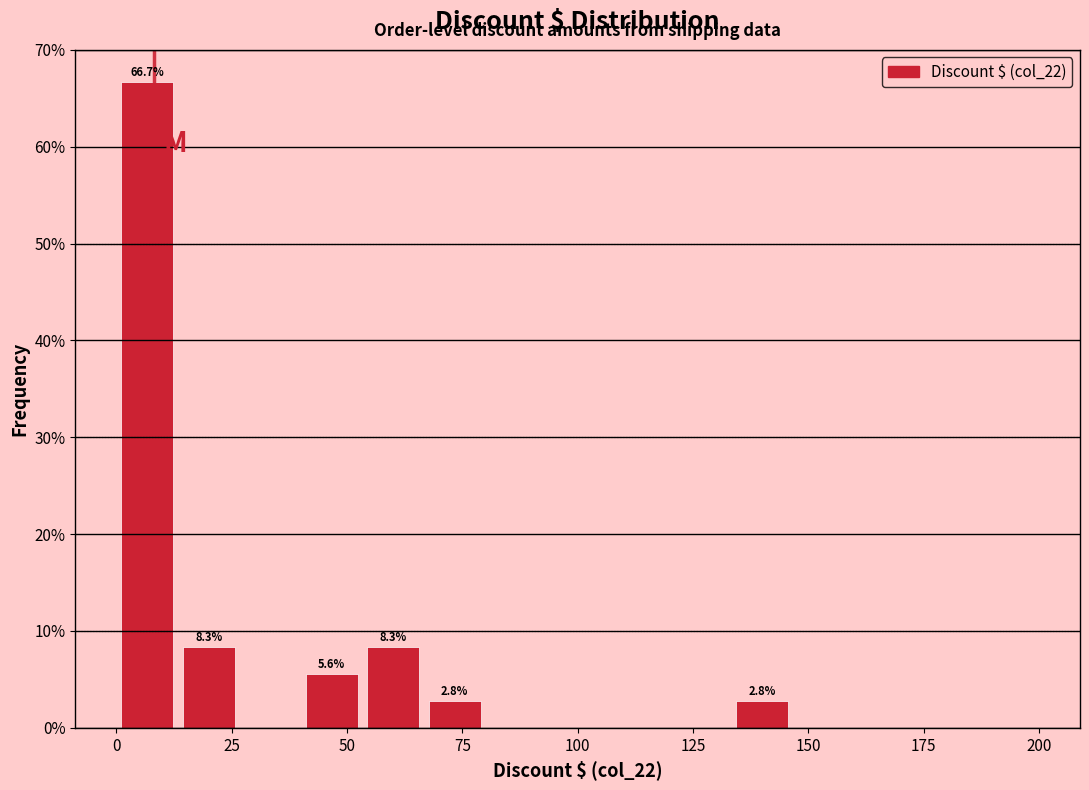

Read against the x-axis, roughly where is the centre of the tallest bar?

5